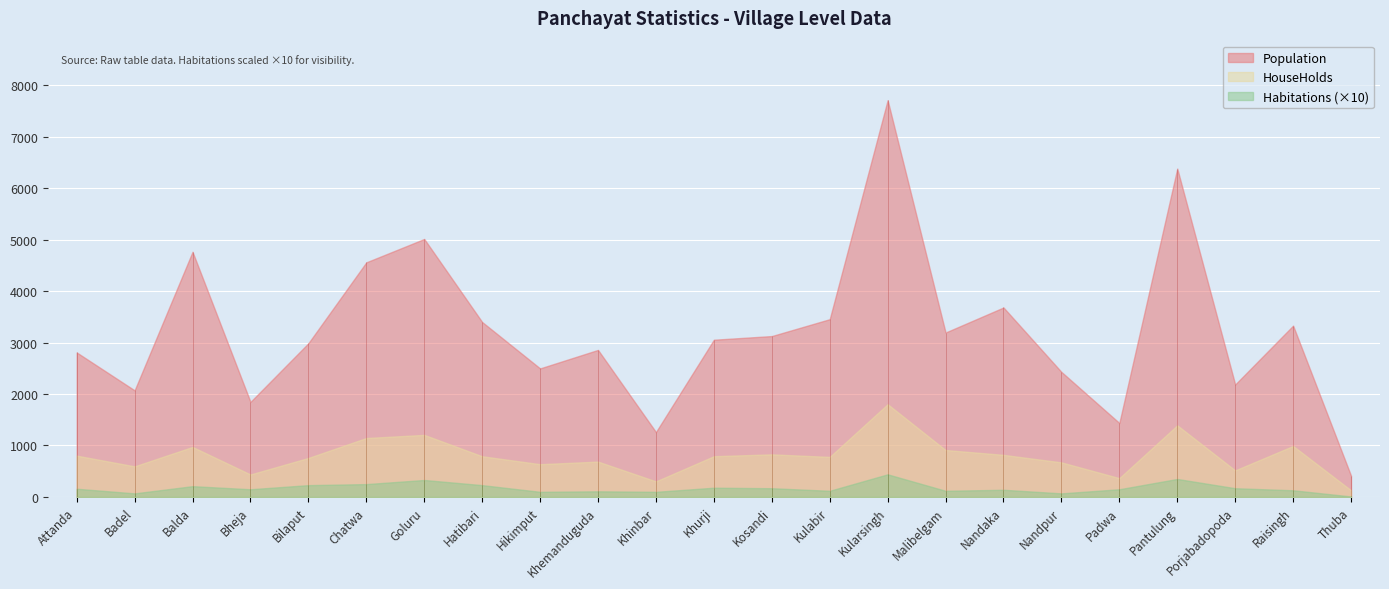

How many values in the Habitations series are below 15?

10